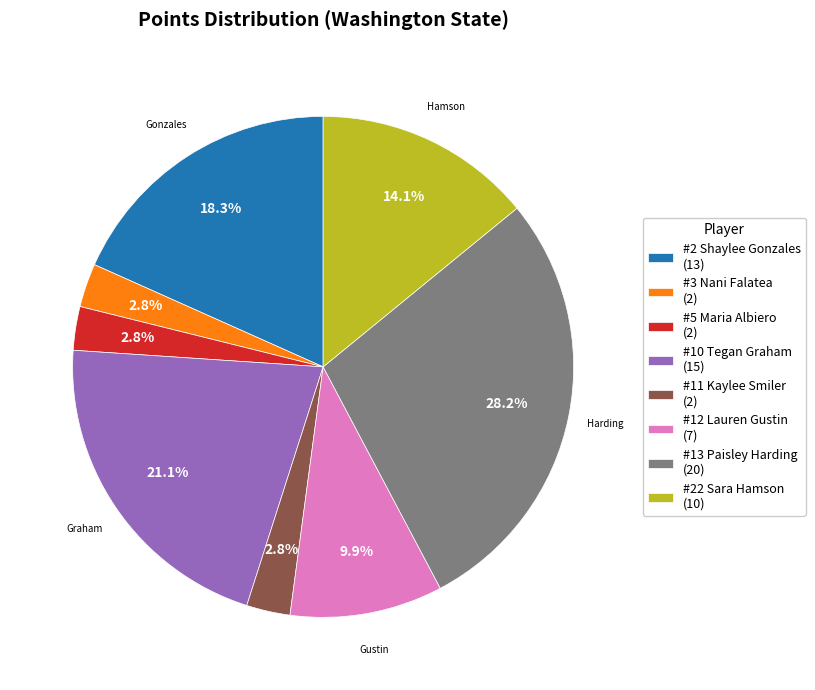

How much of the chart is everything except #12 Lauren Gustin (7)?

90.1%